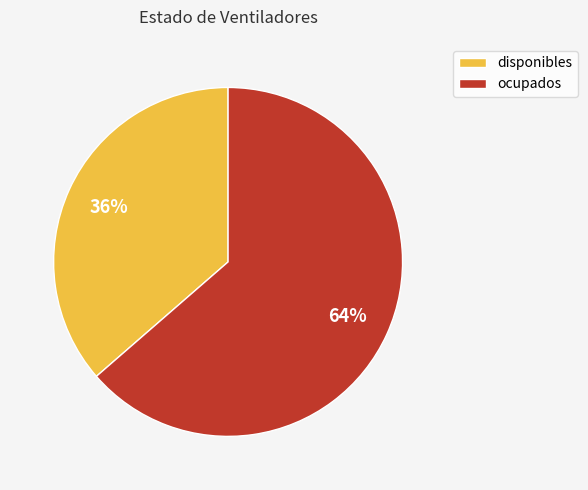

What percentage is the disponibles slice, to the nearest percent?

36%